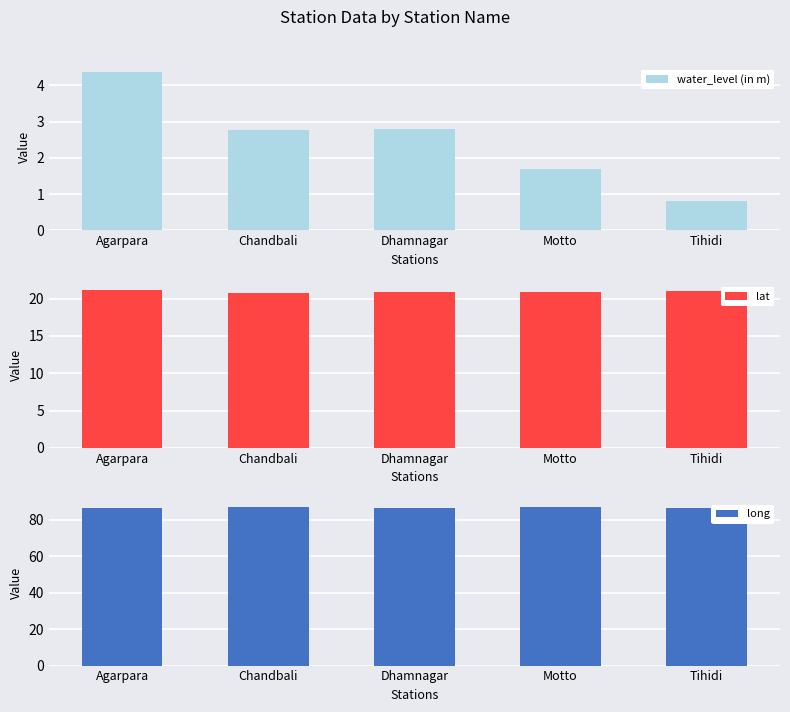

Between Chandbali and Agarpara, which is larger?

Agarpara